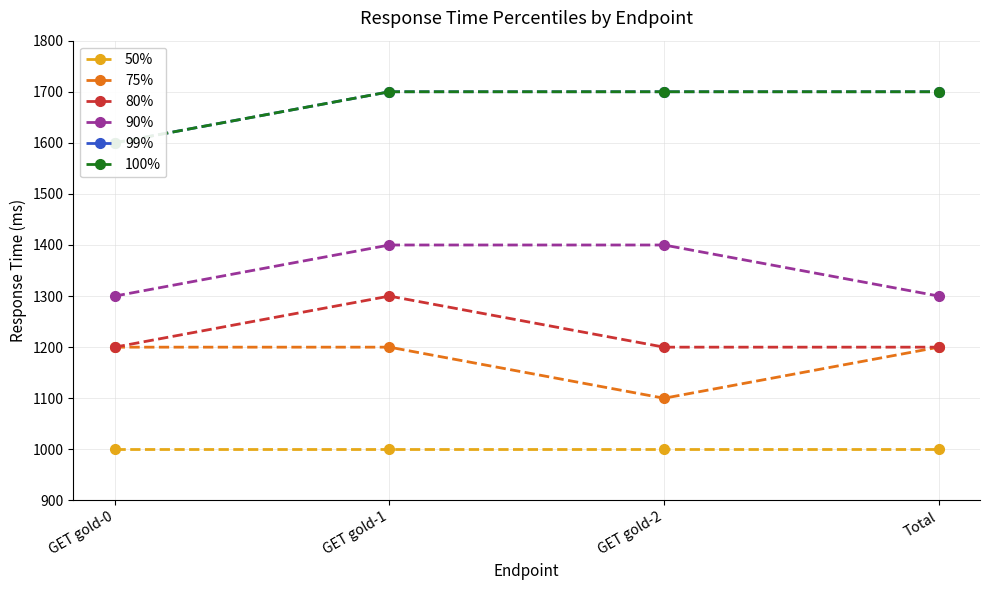

True or false: 80% and 99% intersect in this chart.

False